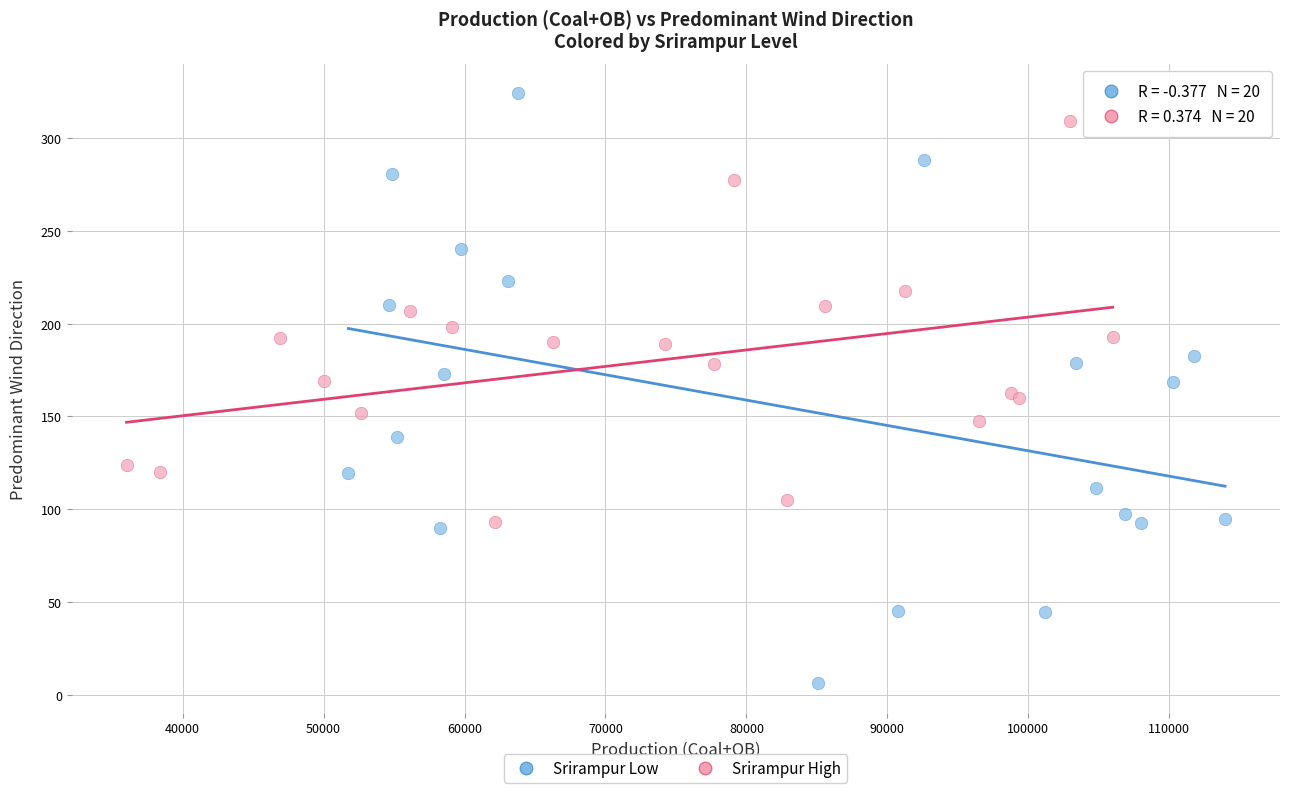

Which series has the largest Y range (max minus min)?

Srirampur Low